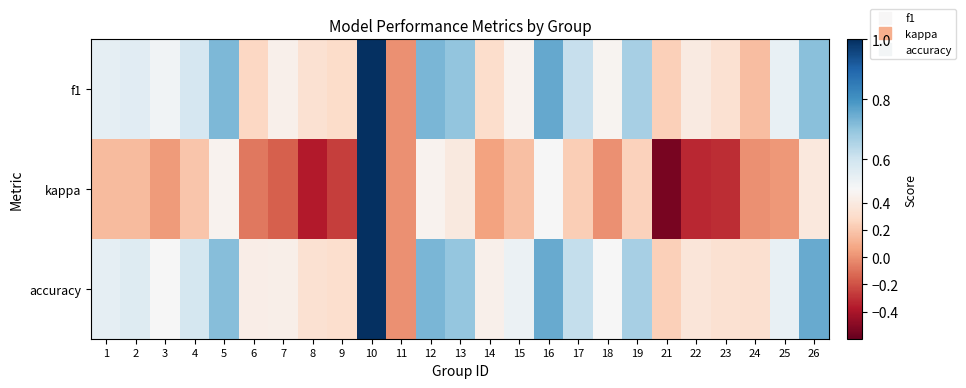

Which series has the largest range (max minus min)?

kappa